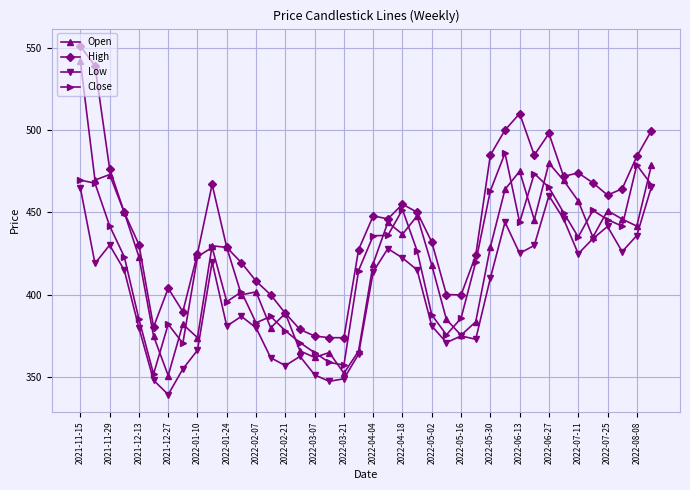

What is the value of the Open point at the 18th from the left?

365.0